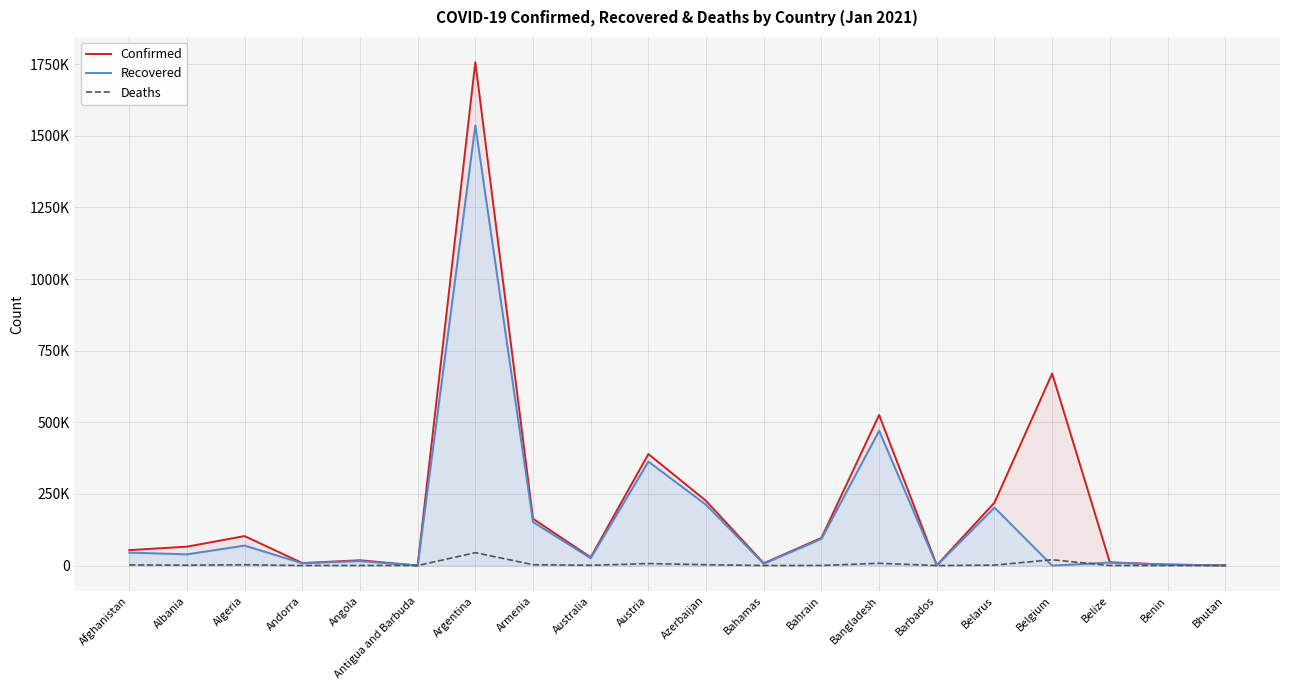

At which label is Deaths closest to 22492?

Belgium